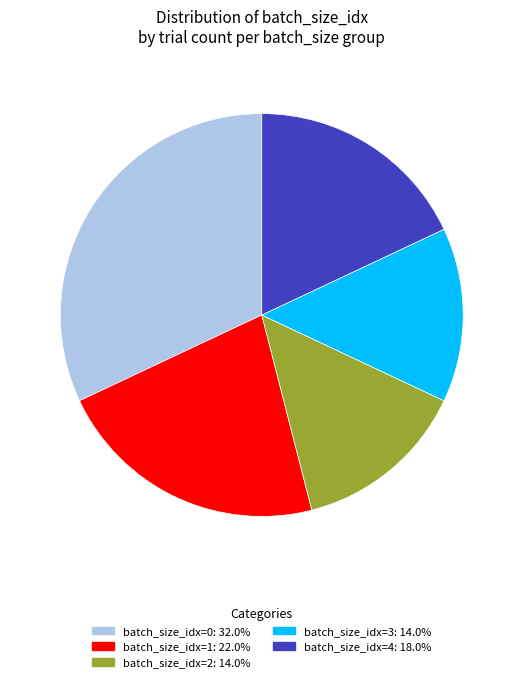

How many segments does this pie chart have?

5